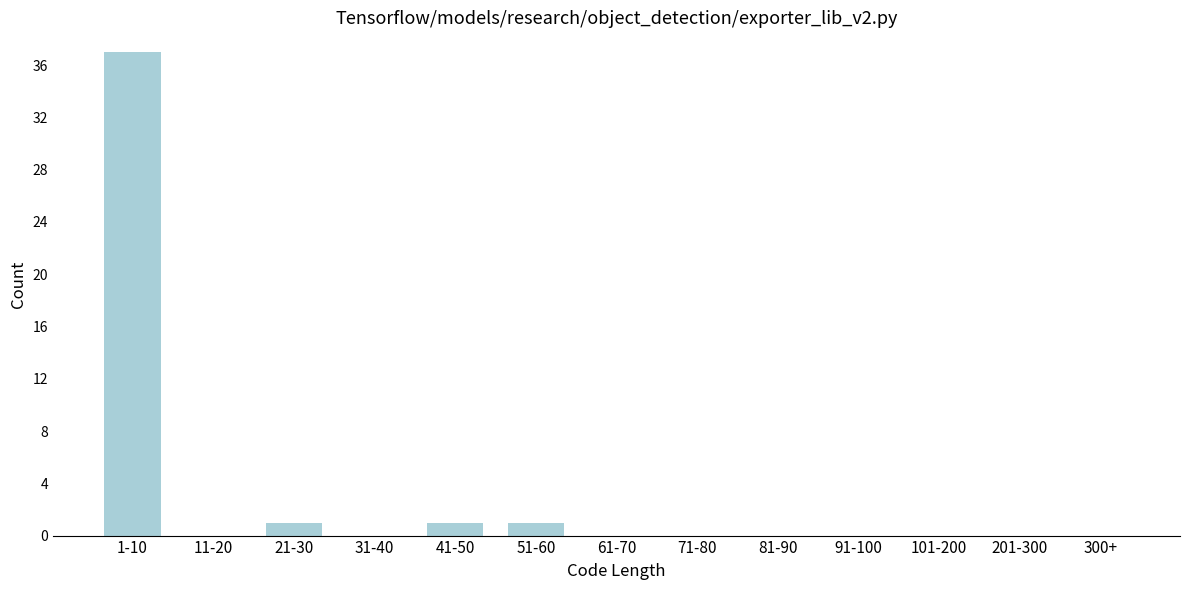

Reading left to right, transcribe all the data shown in this chart.

1-10=37	11-20=0	21-30=1	31-40=0	41-50=1	51-60=1	61-70=0	71-80=0	81-90=0	91-100=0	101-200=0	201-300=0	300+=0